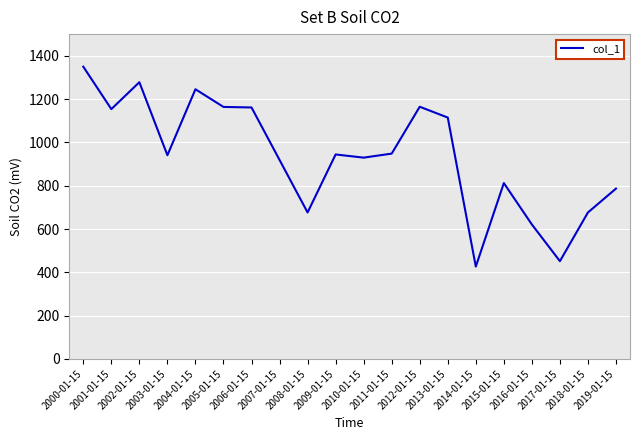

Approximately how many times larger is the value at 2004-01-15 compared to 2011-01-15?

1.3